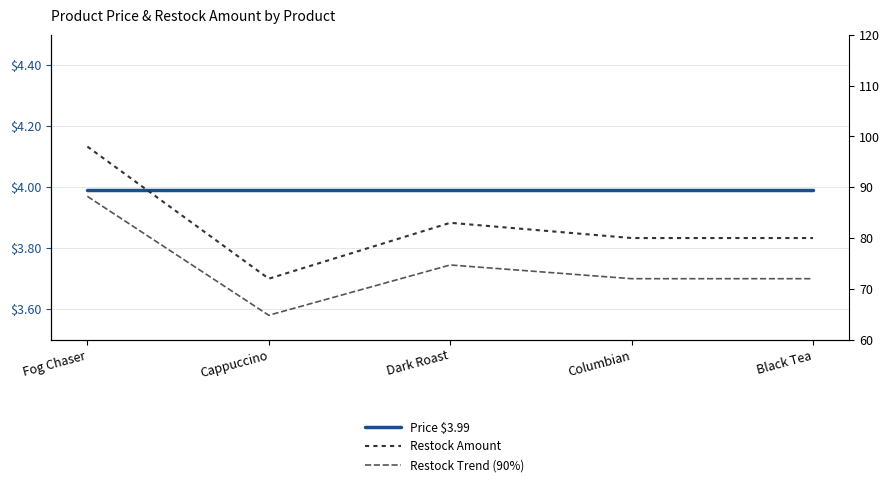

Reading right to left, what are all the values shown in this chart?

Price $3.99: 4.0	4.0	4.0	4.0	4.0
Restock Amount: 80.0	80.0	83.0	72.0	98.0
Restock Trend (90%): 72.0	72.0	74.7	64.8	88.2